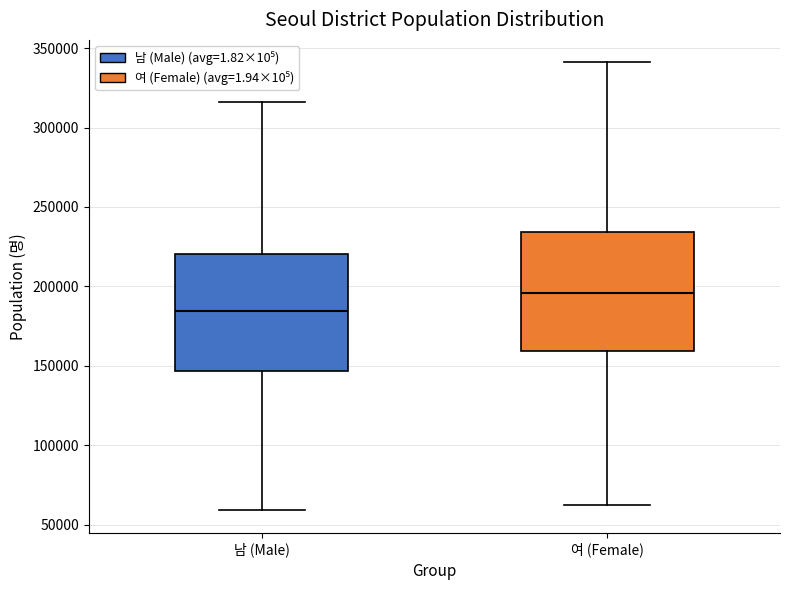

Which box has the lowest median line?

남 (Male)